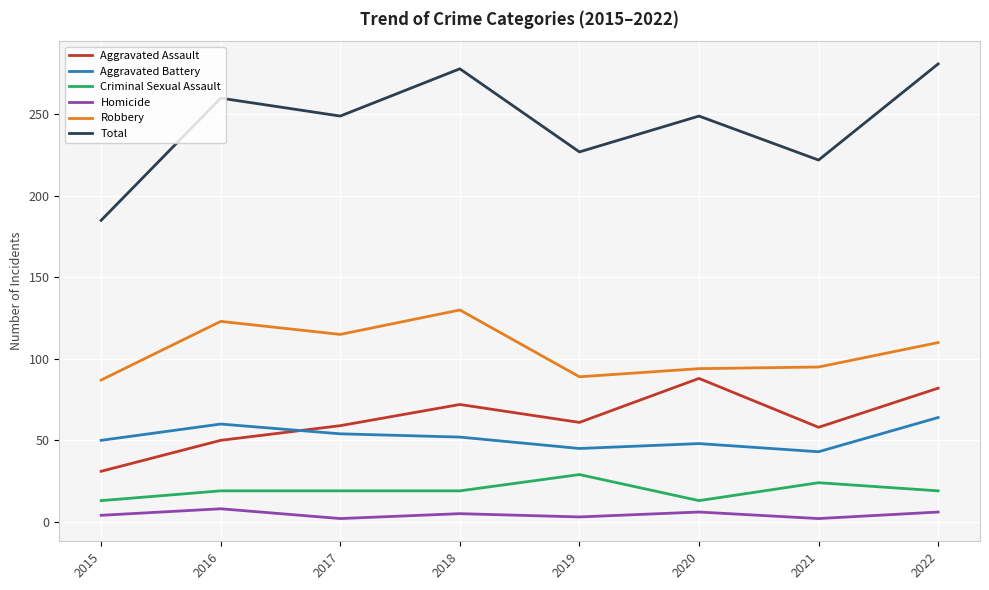

Where does the Aggravated Battery series first go above 52?

2016